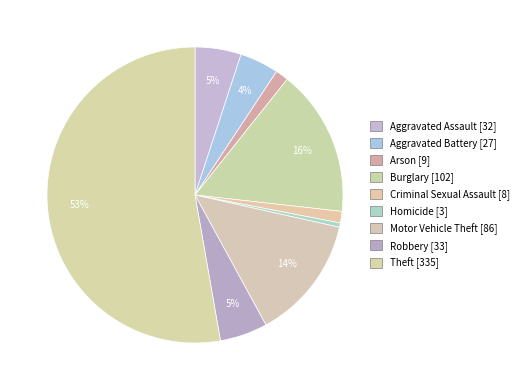

To the nearest percent, what percentage of the pie is Robbery?

5%